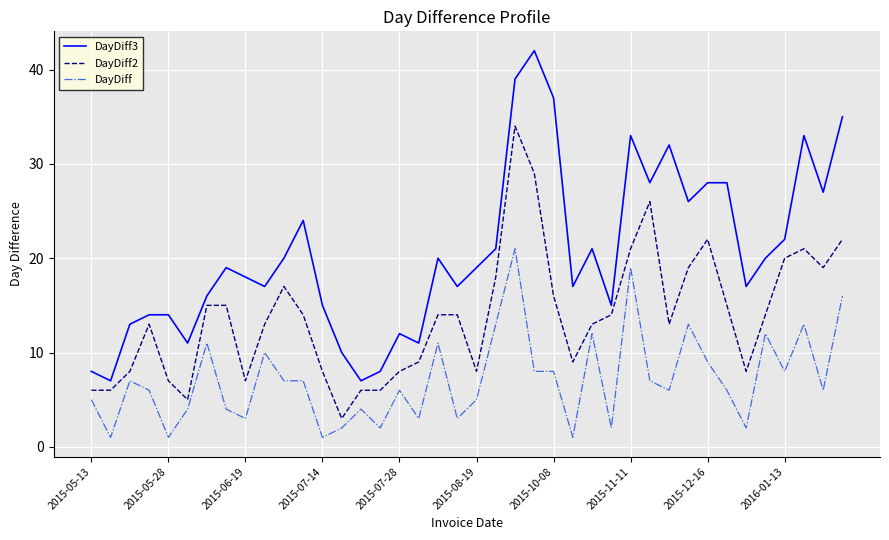

True or false: DayDiff3 and DayDiff cross at least once.

False